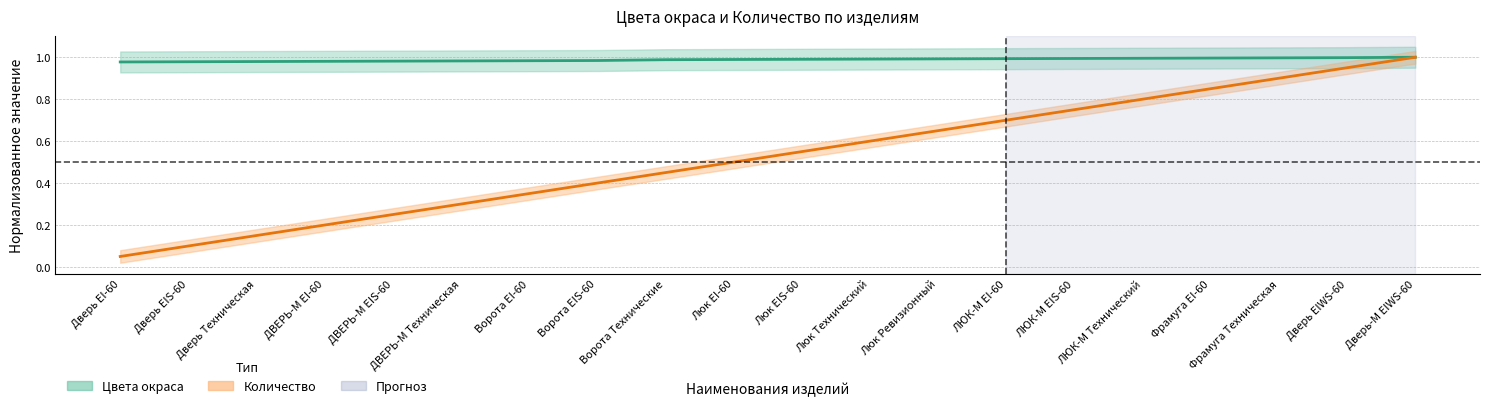

Does the chart display data point markers on the line(s)?

No